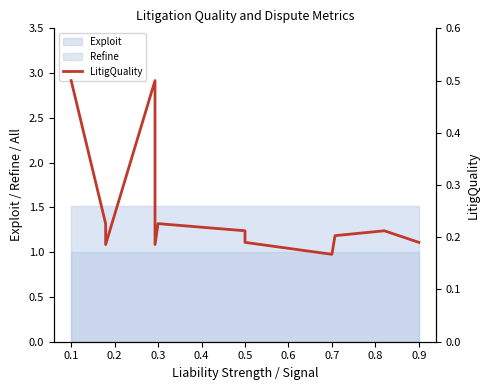

True or false: Exploit and Refine intersect in this chart.

False